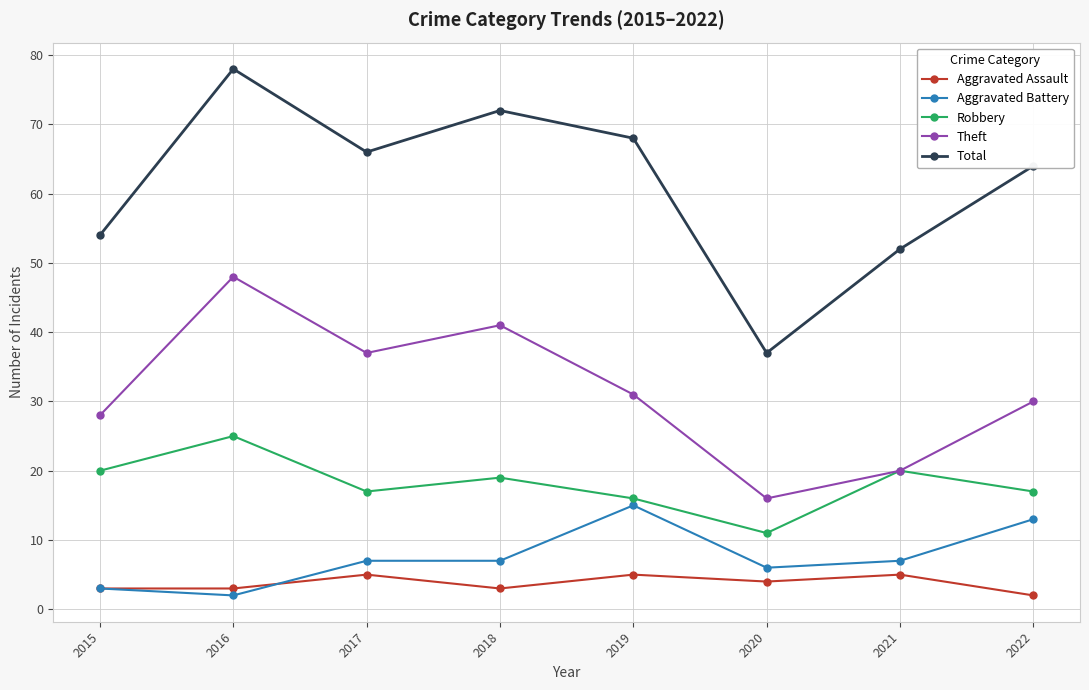

What is the approximate value of Robbery at 2017, to the nearest 5?

15